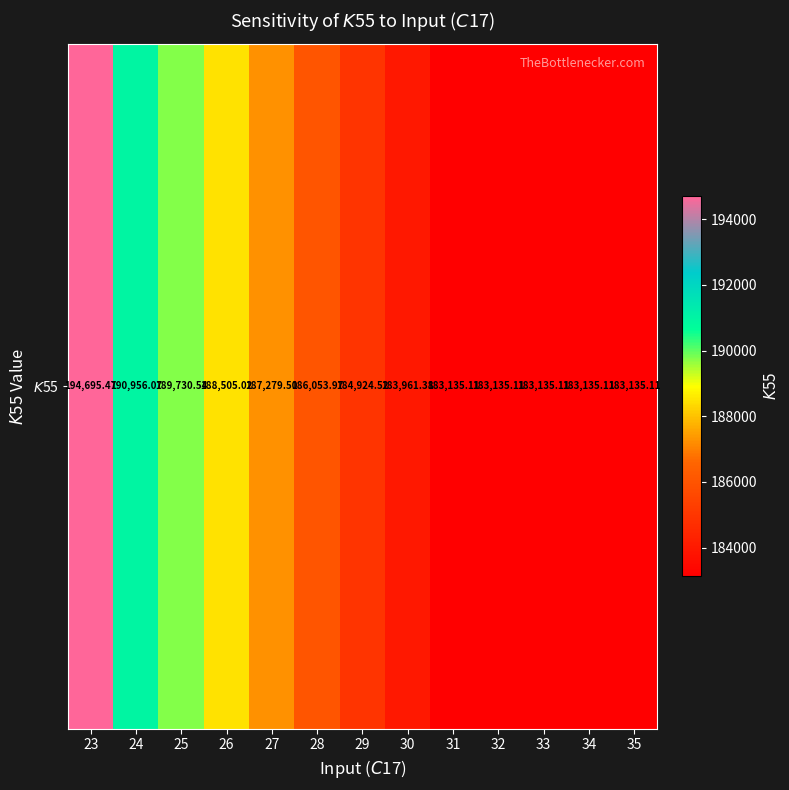

Which category has the lowest value across all series?

31